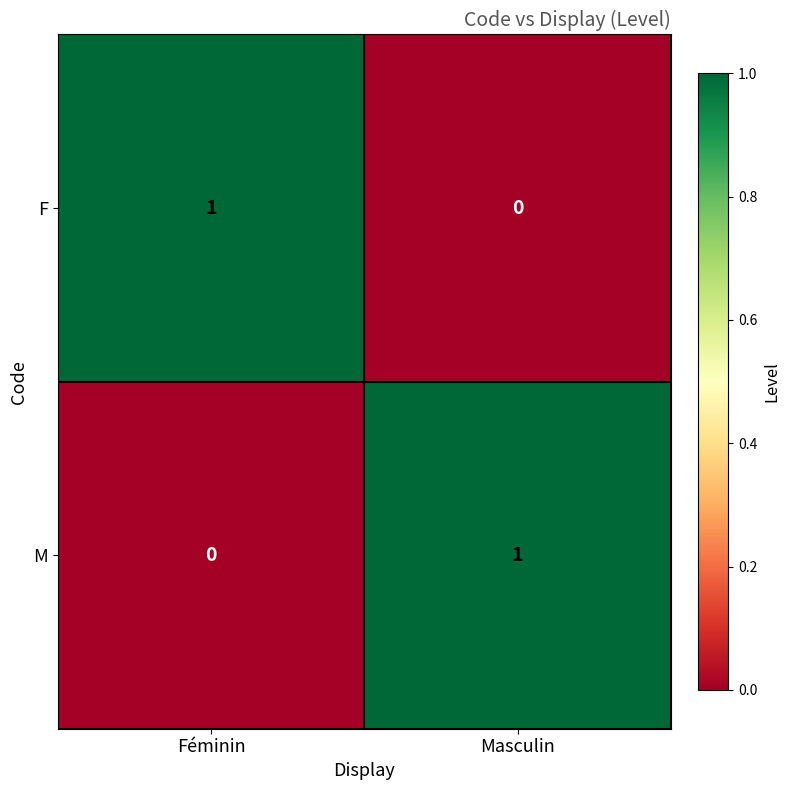

At which label does F reach its peak?

Féminin